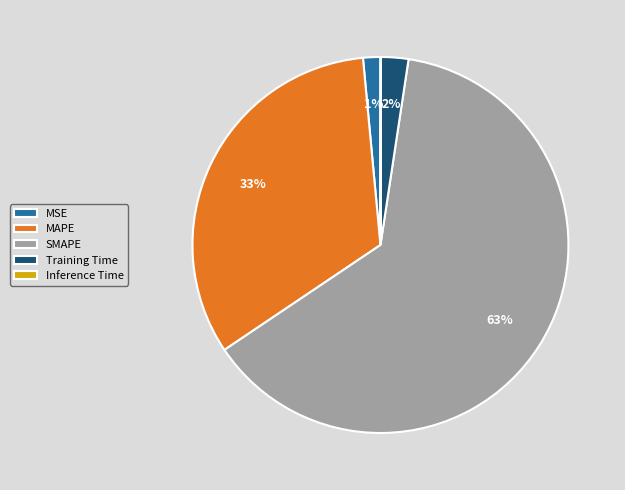

Is the sum of MSE and SMAPE greater than half?

Yes